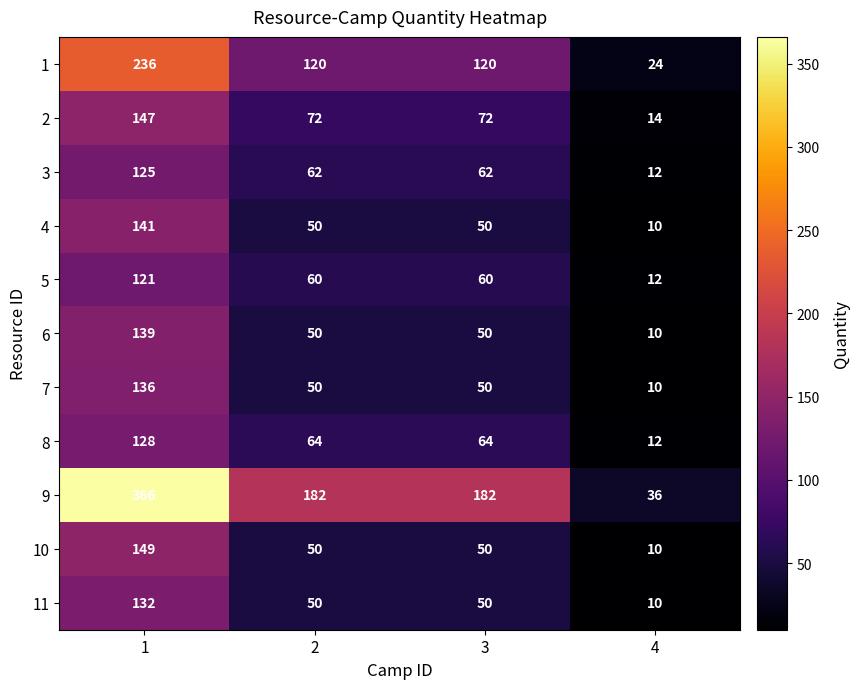

What is the approximate value of 5 at 2, to the nearest 5?

60